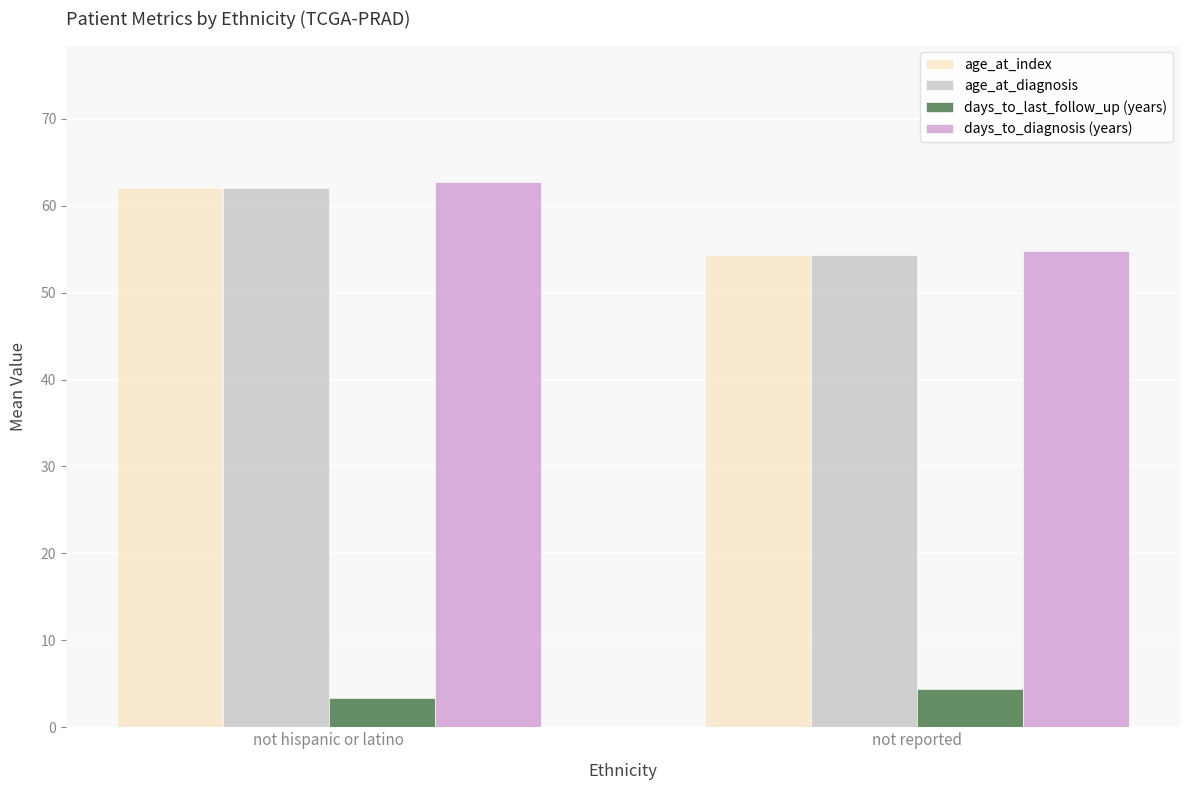

Are the bars horizontal?

No